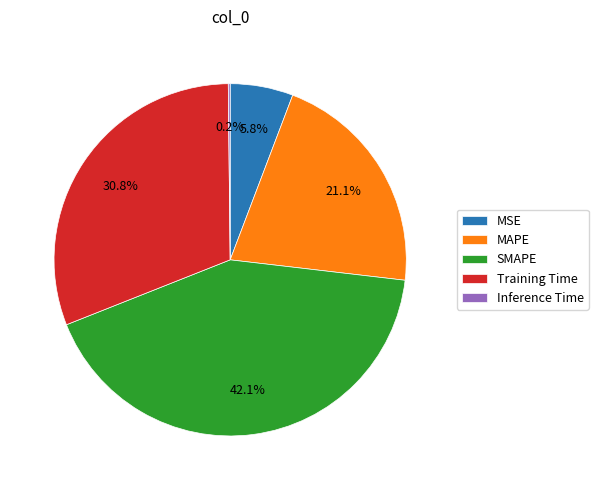

Is there any slice that represents more than half of the pie?

No